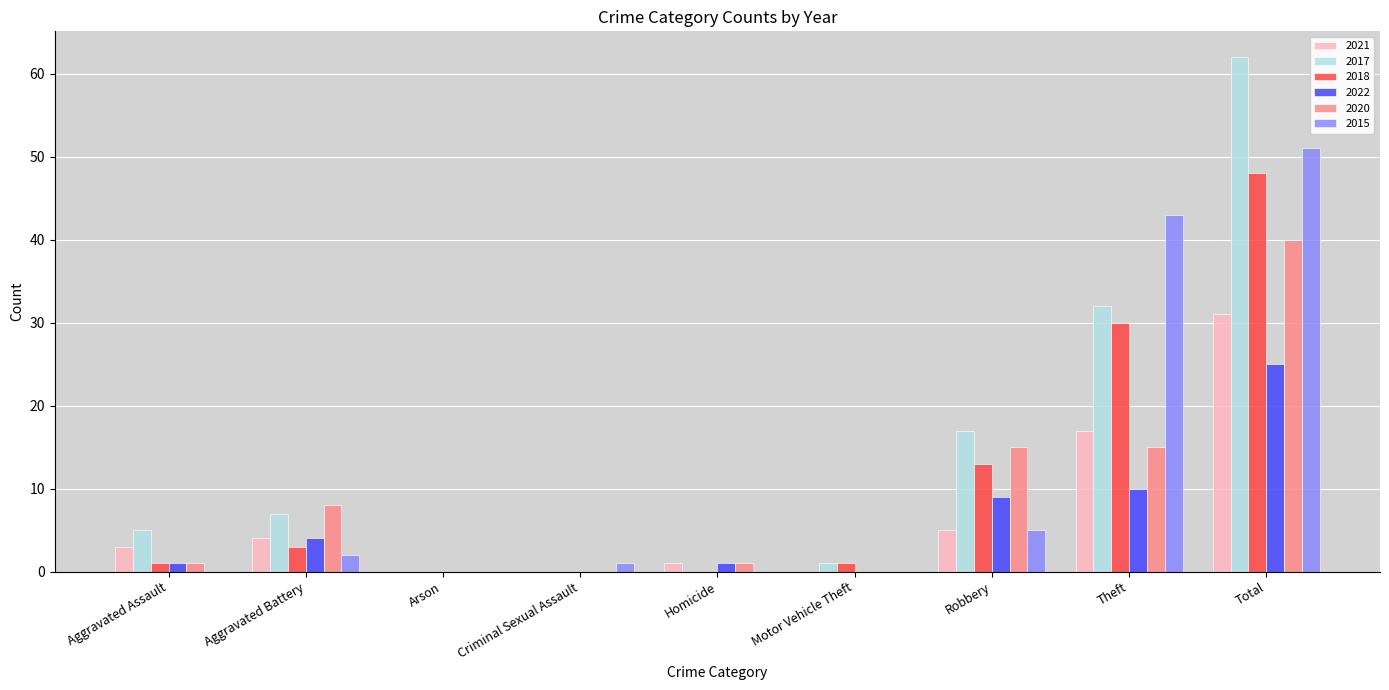

What is the total value across all series at Total?

257